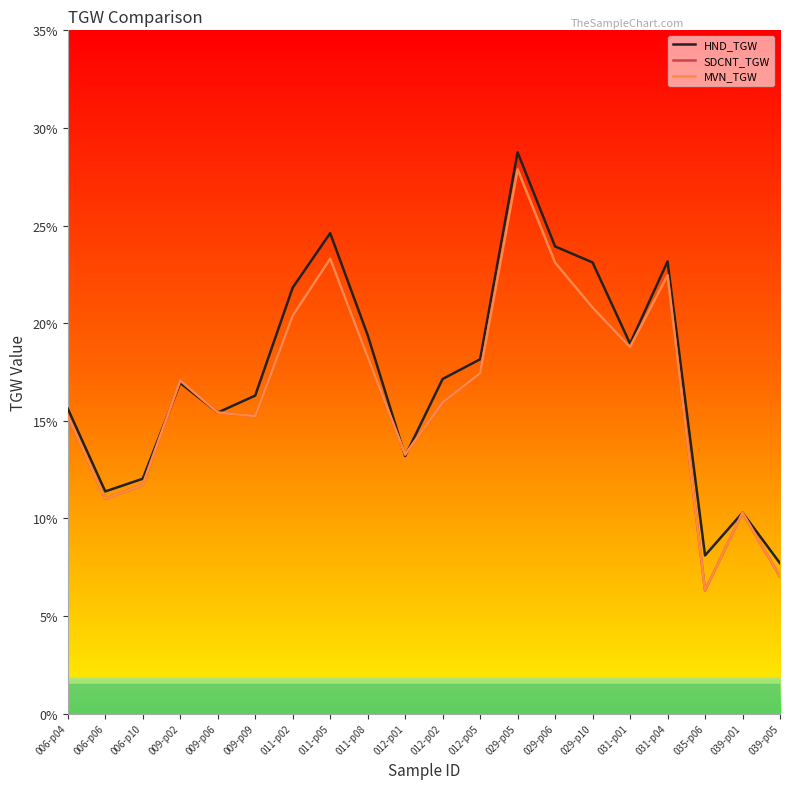

At which category does SDCNT_TGW reach its first local peak?

009-p02